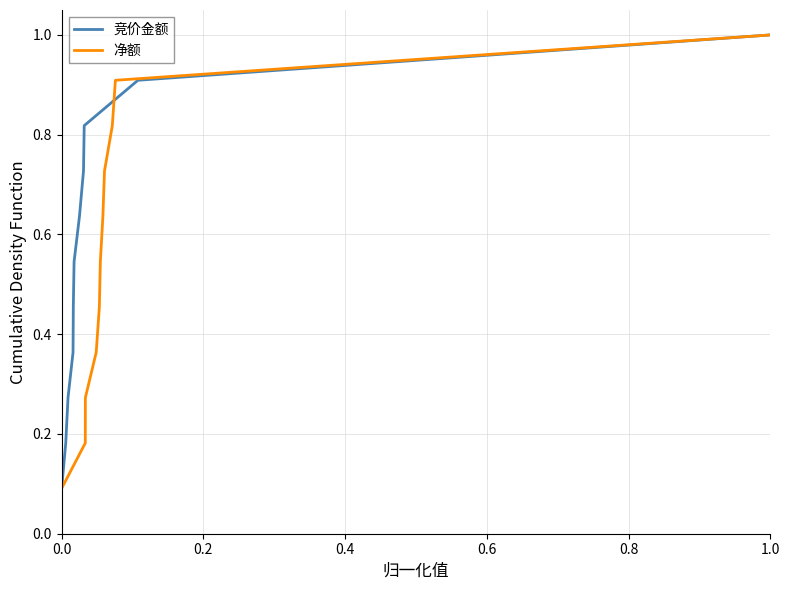

What is the maximum value for 竞价金额?

1.0